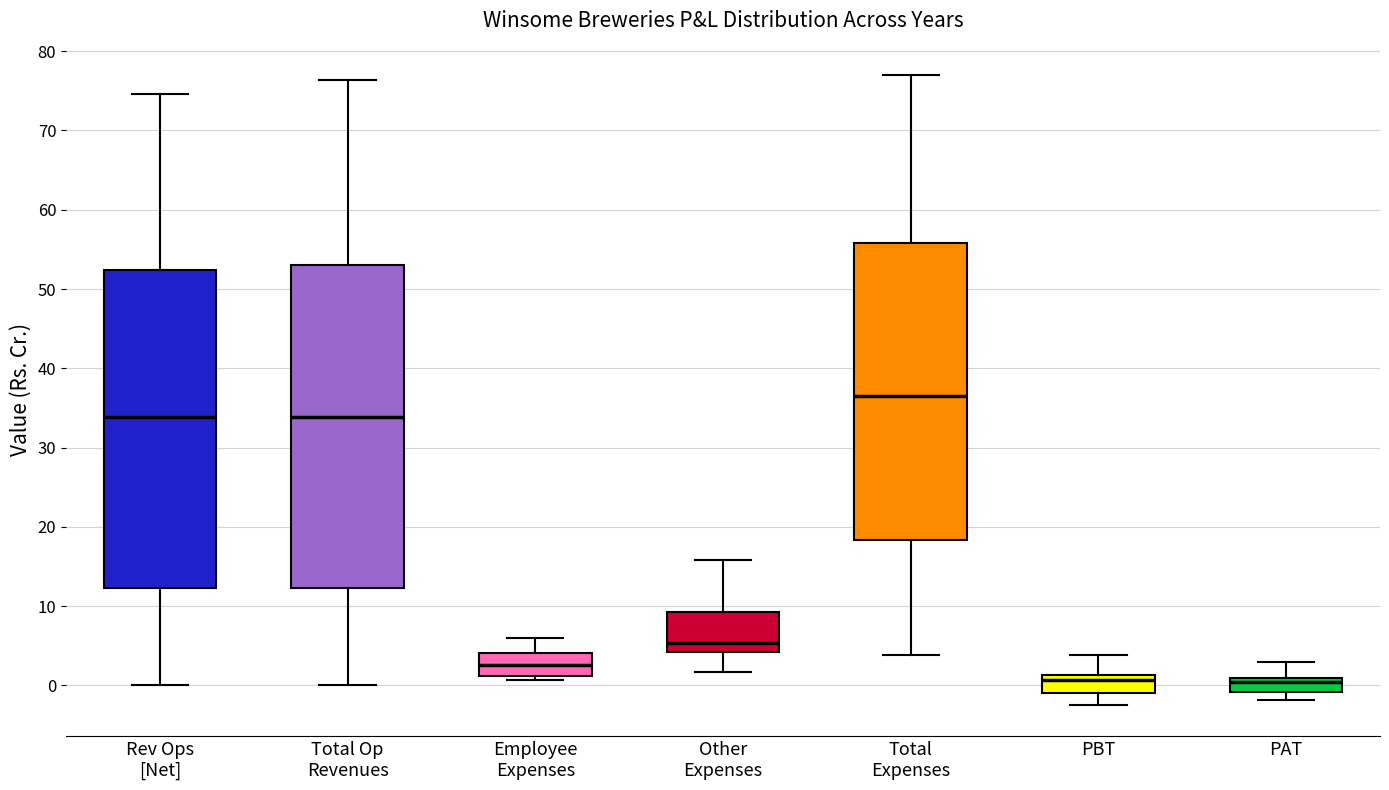

Reading left to right, transcribe this box plot: for each box, give where its median line is, the range the box spans, and where its two whiskers end, as read against the y-axis. The values are not printed on the chart, so give them approximately, as read against the axis.

Rev Ops [Net]: median 34, box 12 to 52, whiskers 0 to 75
Total Op Revenues: median 34, box 12 to 53, whiskers 0 to 76
Employee Expenses: median 3, box 1 to 4, whiskers 1 (just below the box's lower edge) to 6
Other Expenses: median 5, box 4 to 9, whiskers 2 to 16
Total Expenses: median 36, box 18 to 56, whiskers 4 to 77
PBT: median 1 (just below the box's upper edge), box -1 to 1, whiskers -2 to 4
PAT: median 0, box -1 to 1, whiskers -2 to 3